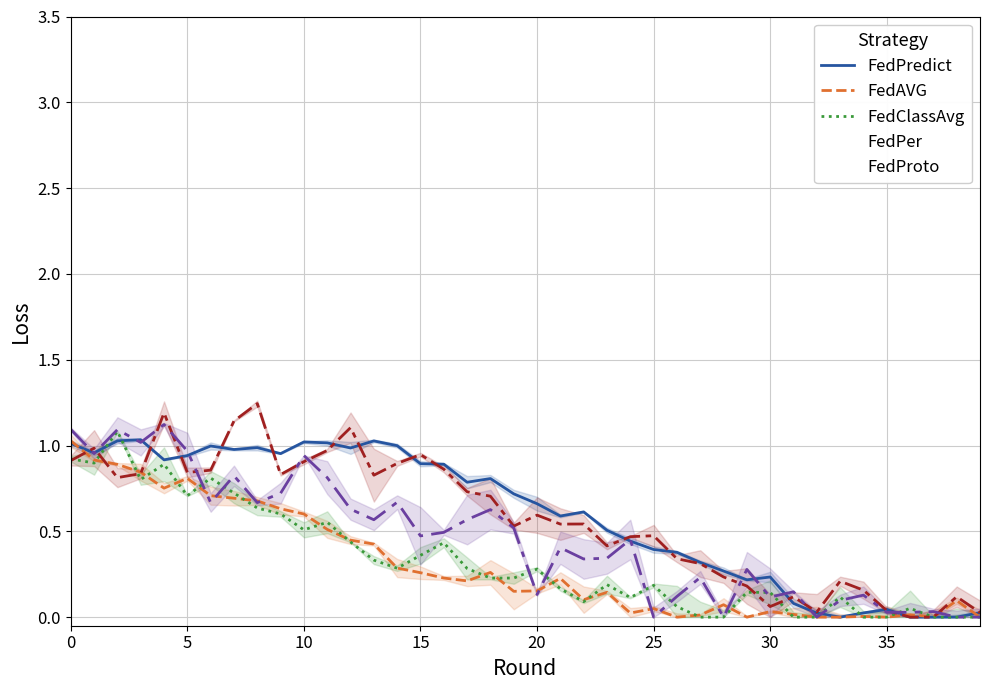

How many categories are shown in the chart?

40